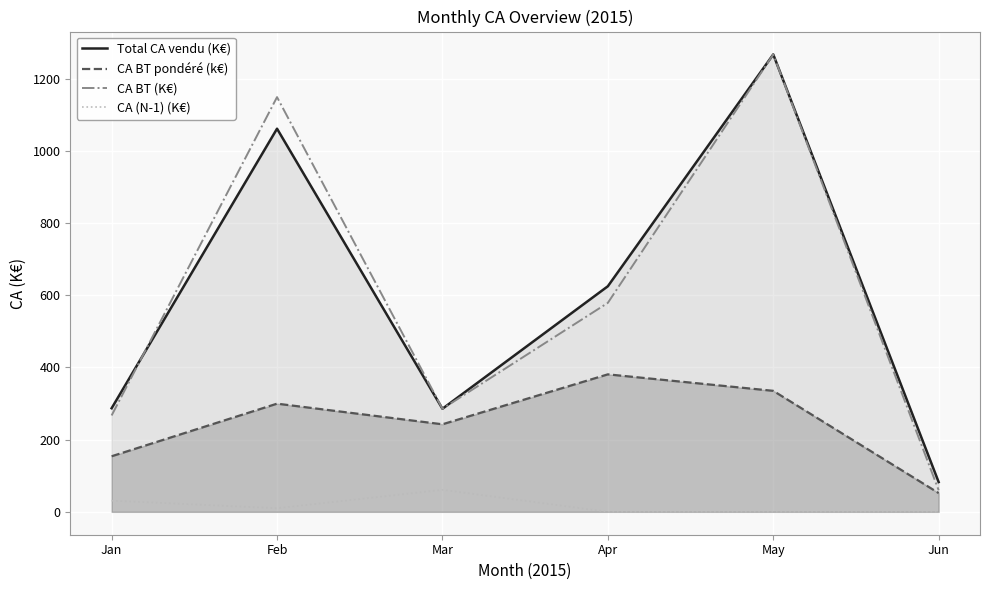

How many values in the CA (N-1) (K€) series exceed 10?

2